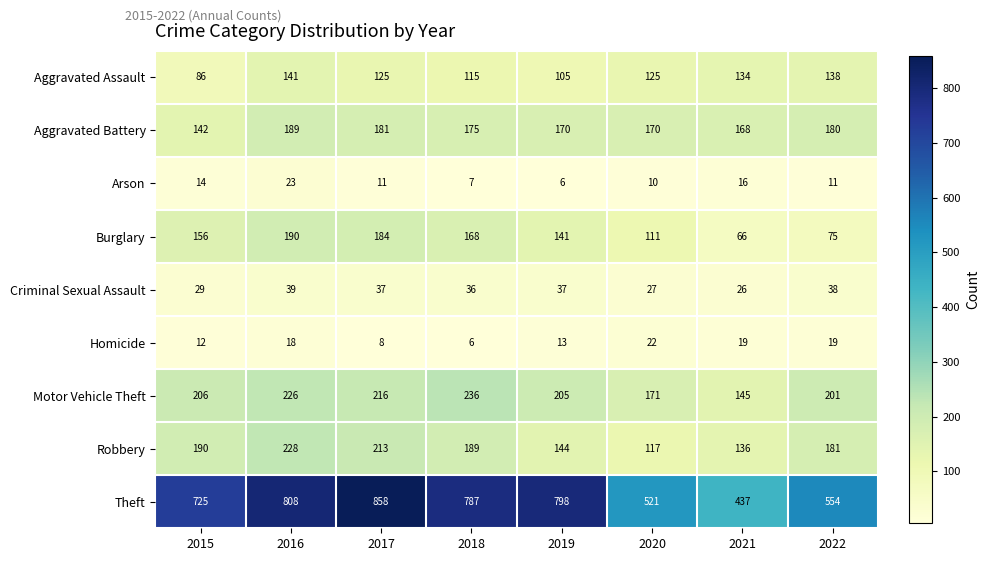

At how many categories does at least one series exceed 335?

8